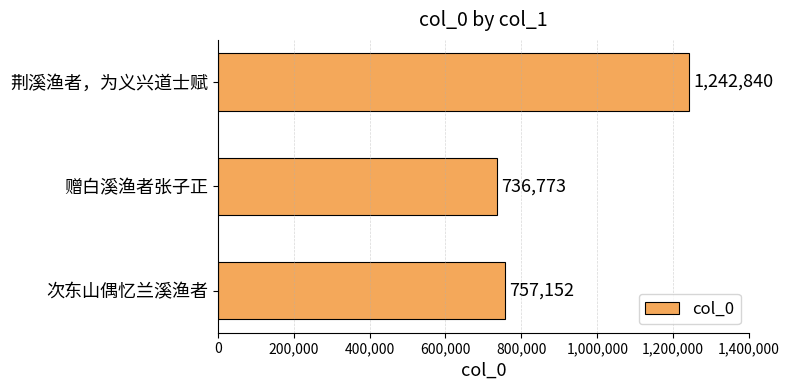

Count the number of categories in the chart.

3